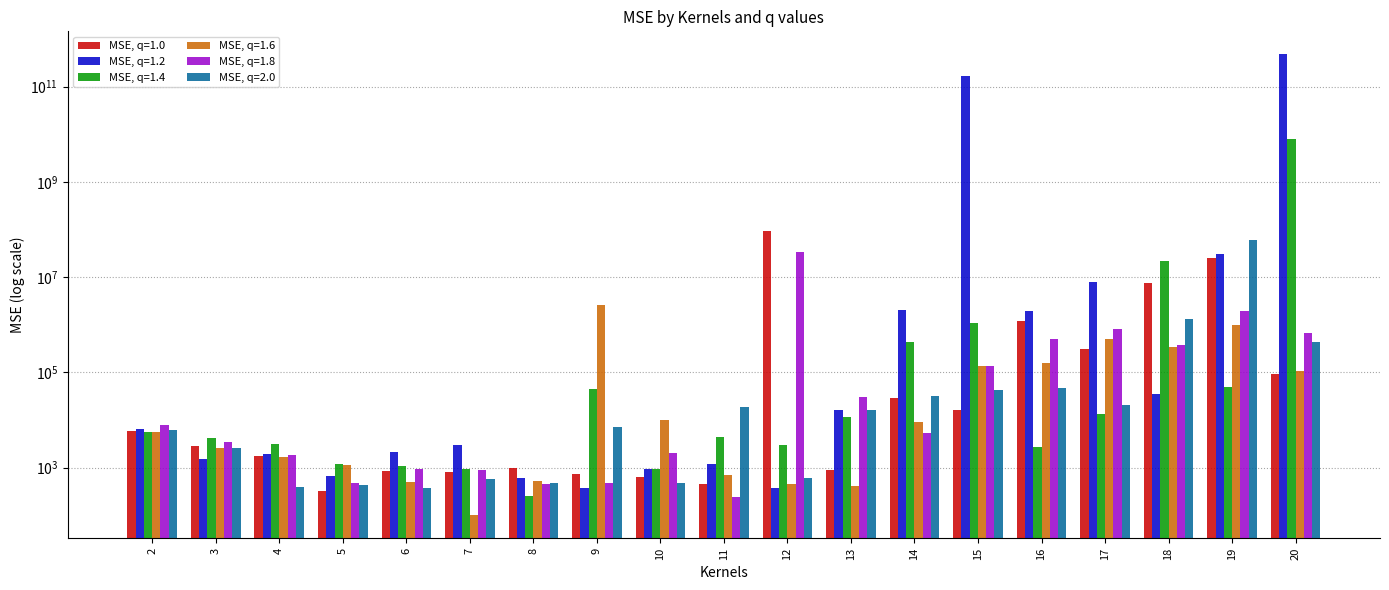

What is the sum of all MSE, q=1.4 values?

8085070895.5